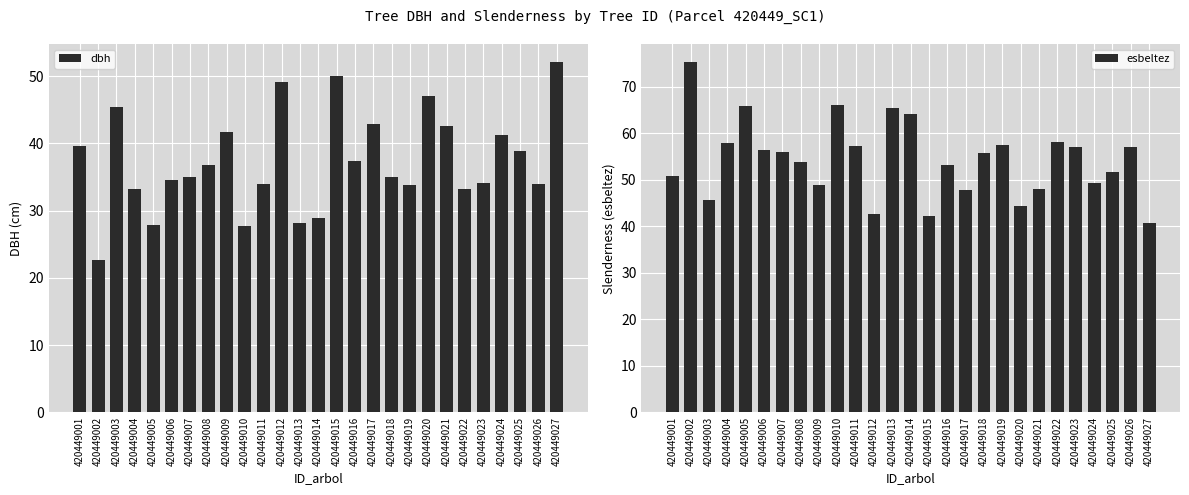

Between 420449010 and 420449015, which series saw the biggest shift?

esbeltez